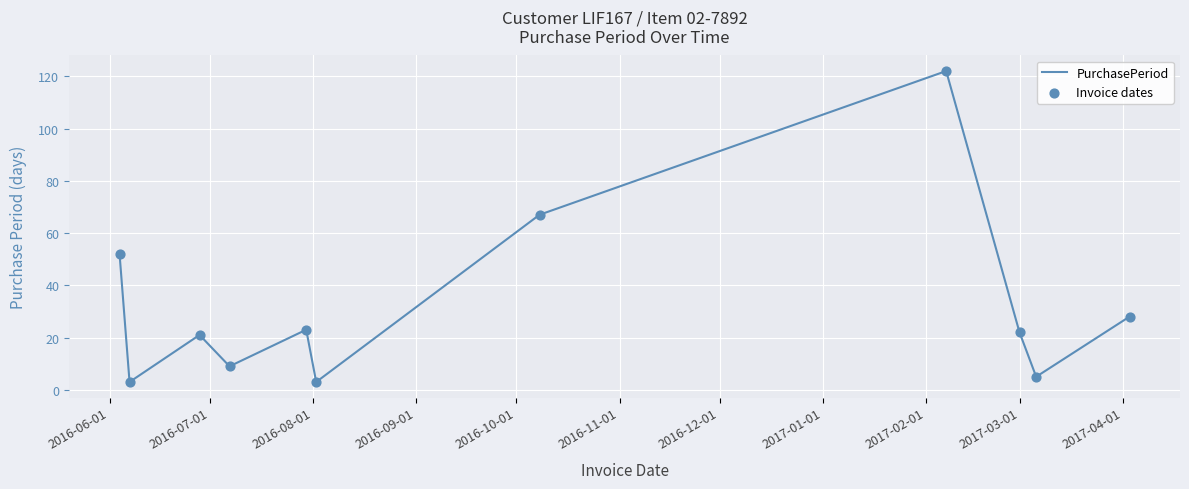

What is the maximum value shown in the chart?

122